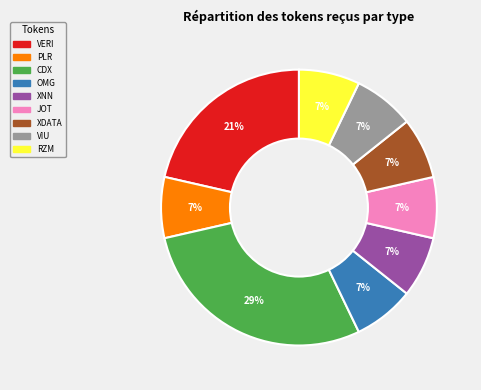

How many segments does this pie chart have?

9